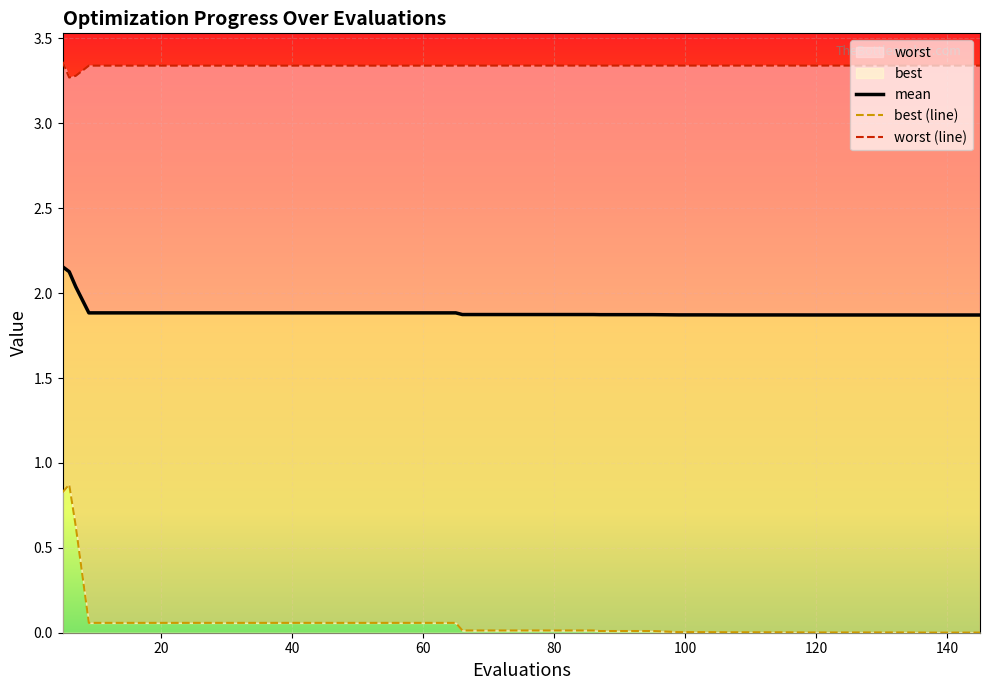

What is the difference between the maximum and minimum values in the mean series?

0.3